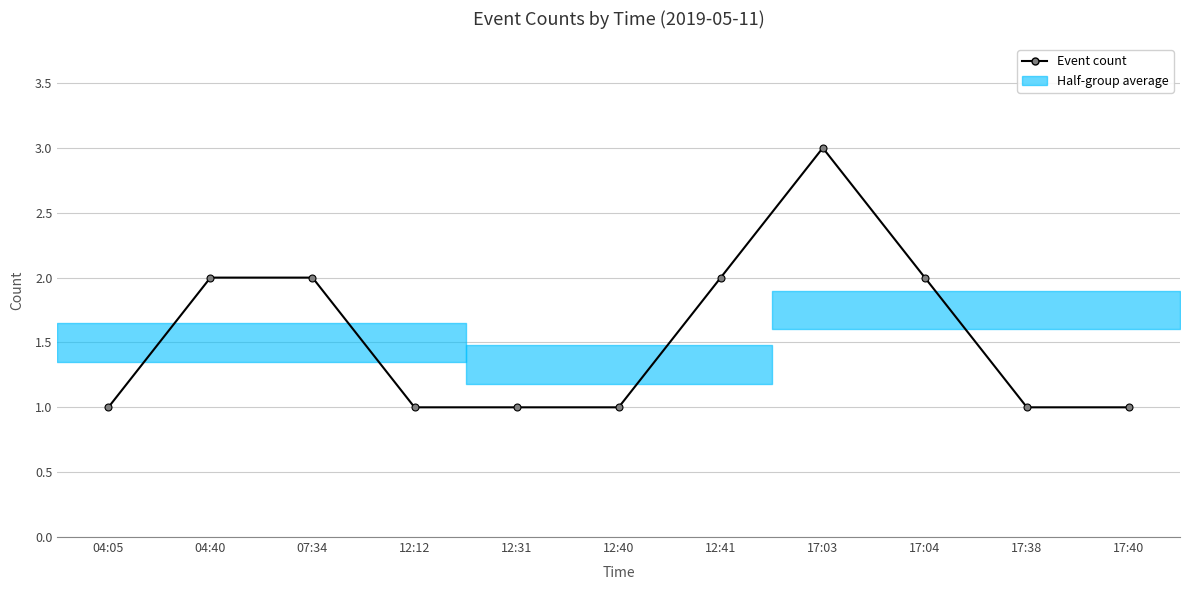

How many interior local peaks (higher than both neighbors) does the data have?

1